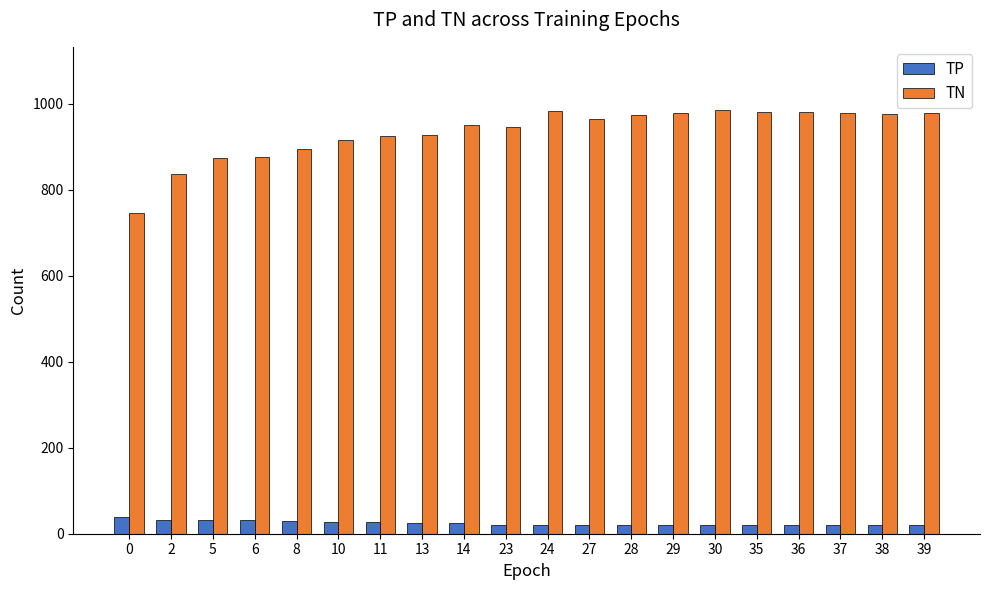

List the series in order of their overall mean, highest first.

TN, TP